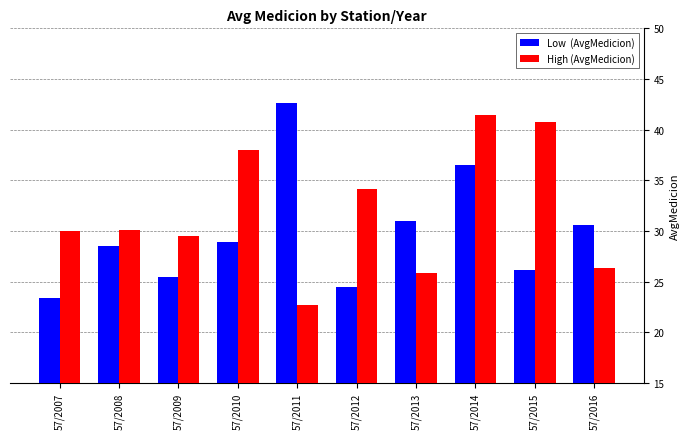

What is the difference between the highest and lowest values at 57/2016?

4.3